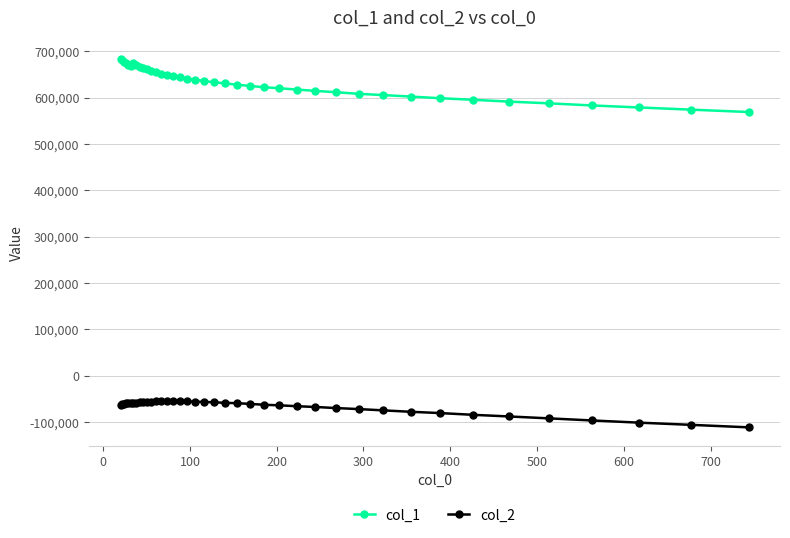

What is the average value of the col_1 series?

632717.4